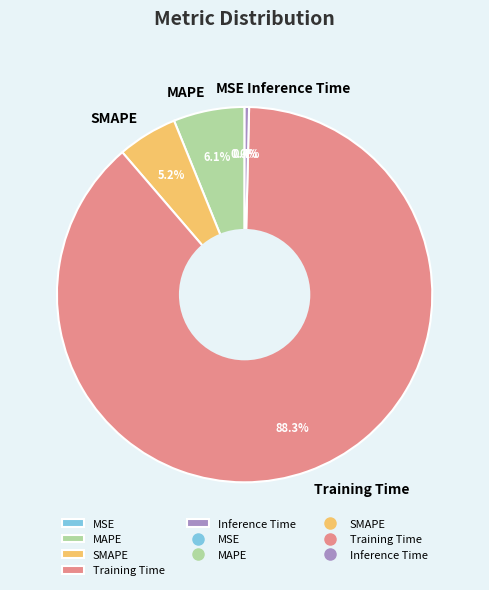

Does Training Time represent more than half of the total?

Yes